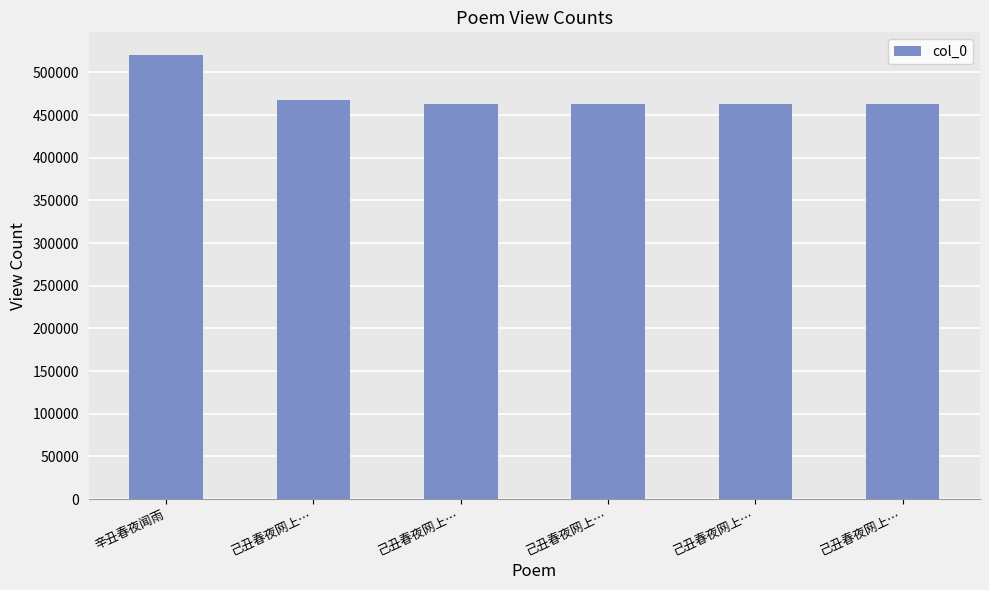

Reading left to right, list all the values displayed in this chart.

520992	467363	463083	463082	463081	463080